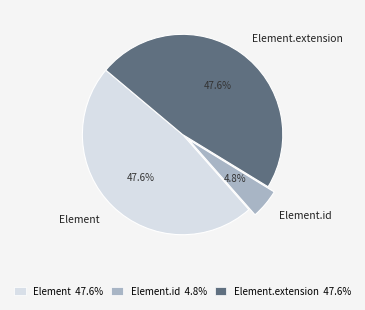

Do Element.extension and Element together represent more than half of the pie?

Yes